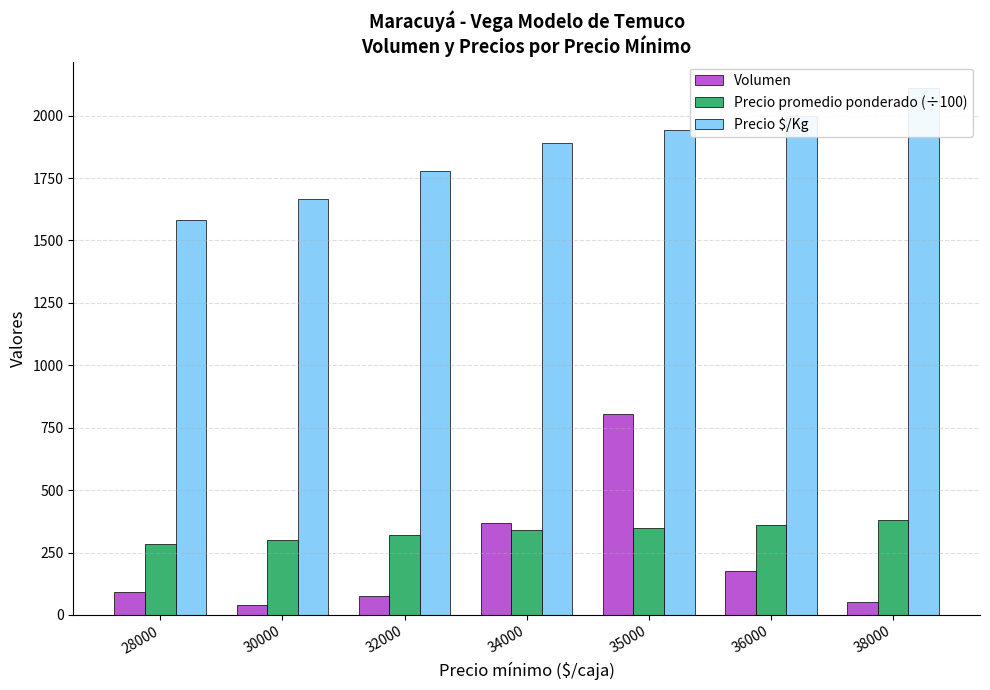

Reading left to right, extract all data points from this chart.

Volumen: 90.0	40.0	75.0	370.0	805.0	175.0	50.0
Precio promedio ponderado (÷100): 284.6	300.0	320.0	340.0	350.0	360.0	380.0
Precio $/Kg: 1581.0	1667.0	1778.0	1889.0	1944.0	2000.0	2111.0